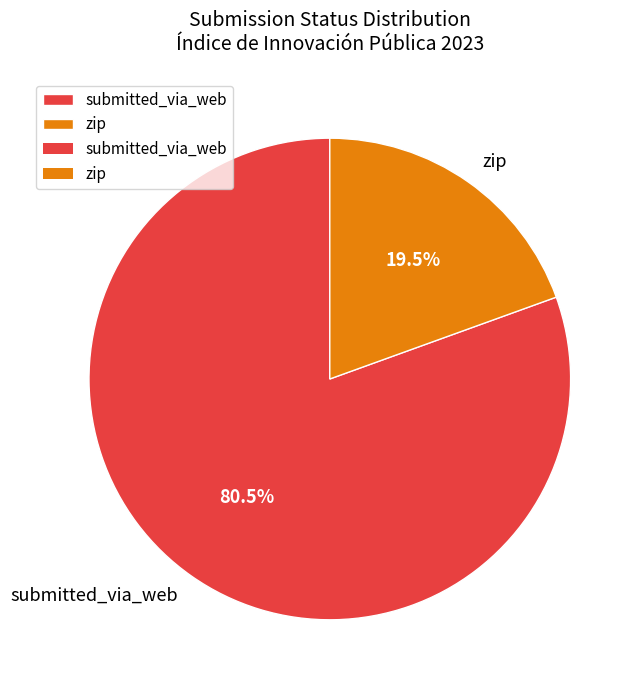

Rank the categories by value from lowest to highest.

zip, submitted_via_web